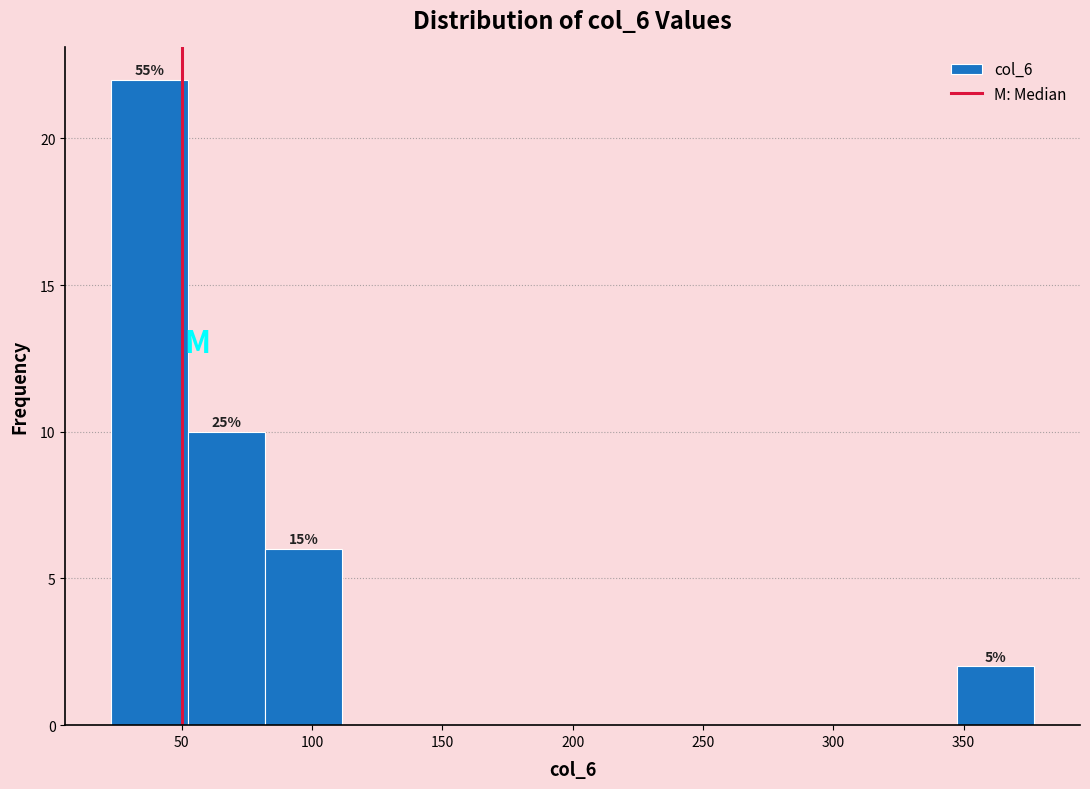

Which range on the x-axis has the tallest bar?

23.0 to 52.5